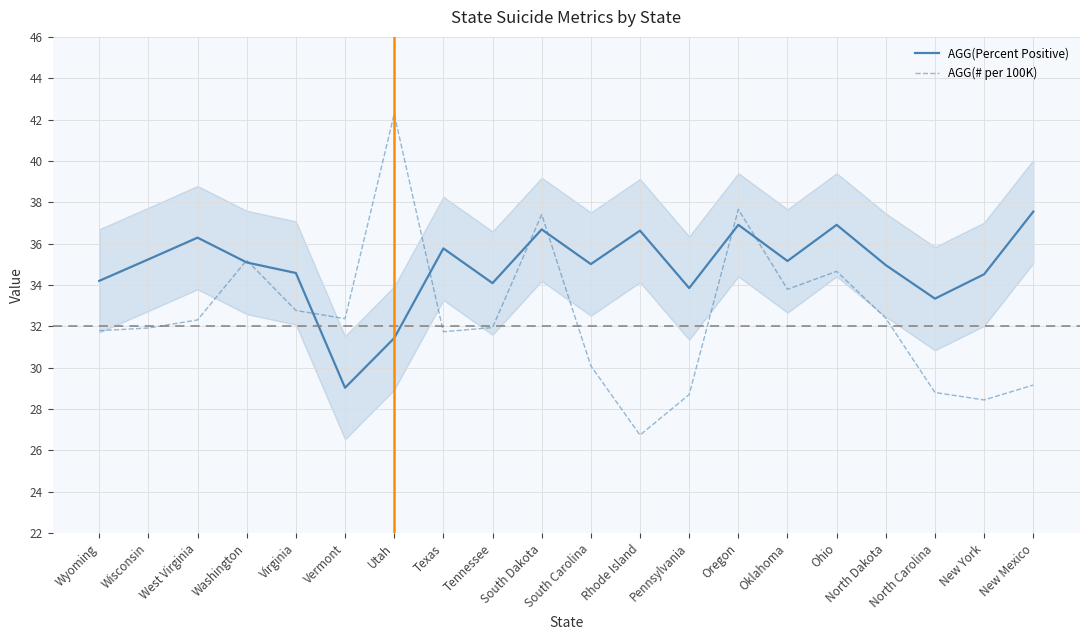

At which category is the sum across all series the highest?

Oregon